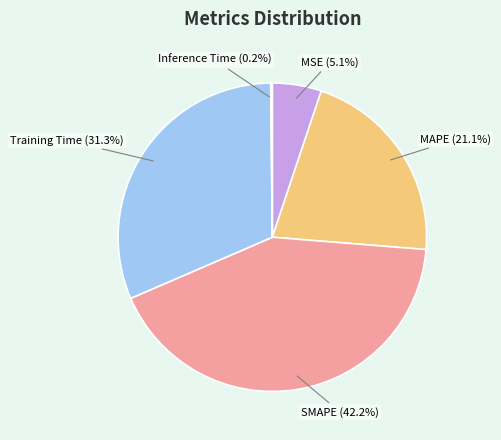

How much of the chart is everything except MSE?

94.9%